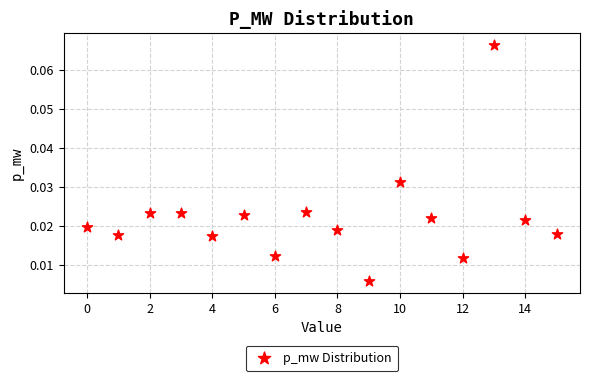

Count the number of points in this scatter plot.

16